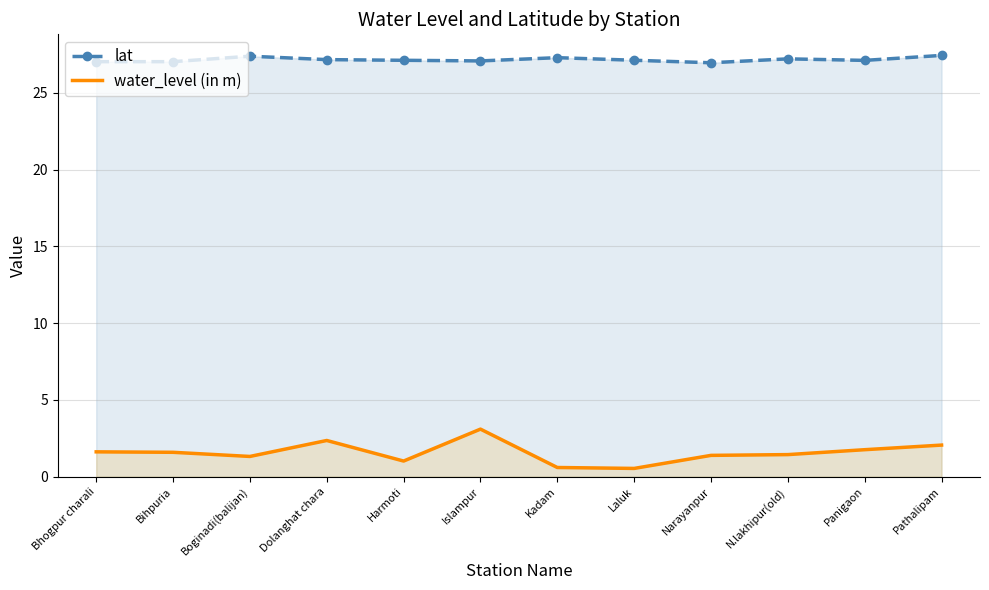

What is the difference between the maximum and minimum values in the water_level (in m) series?

2.6